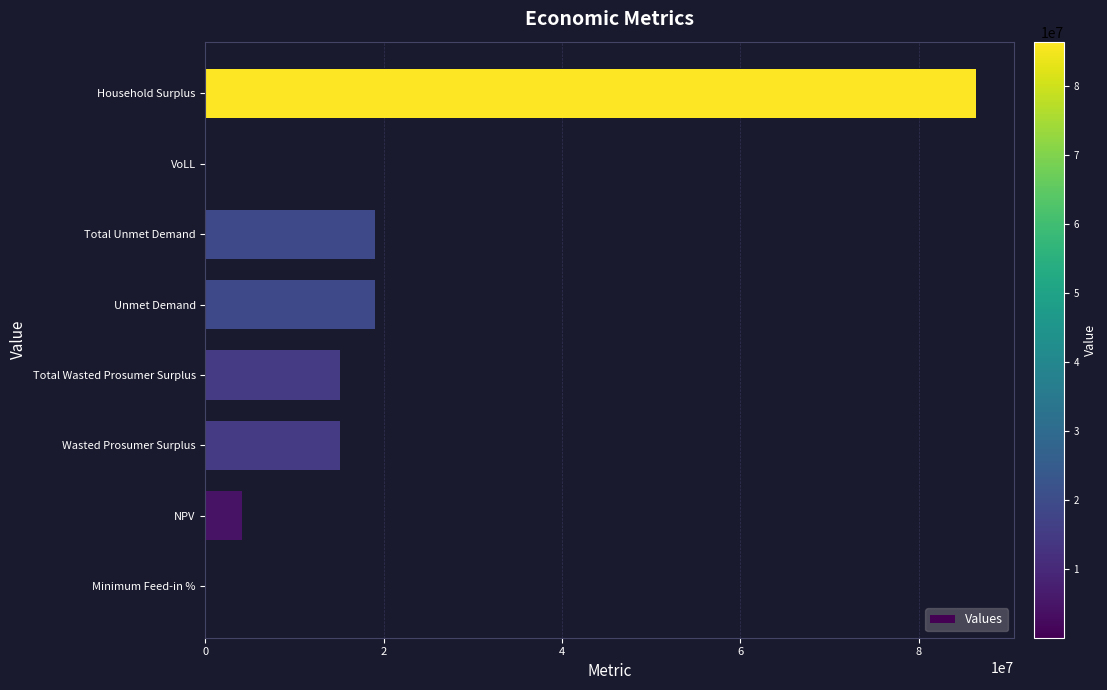

What is the maximum value shown in the chart?

86394409.7